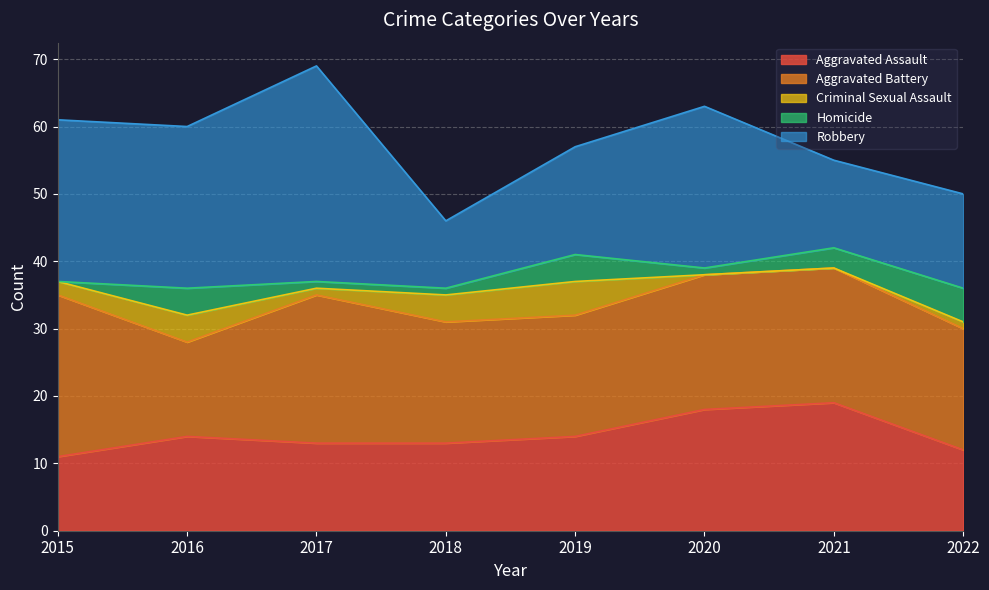

How many values in the Aggravated Battery series are below 20?

4